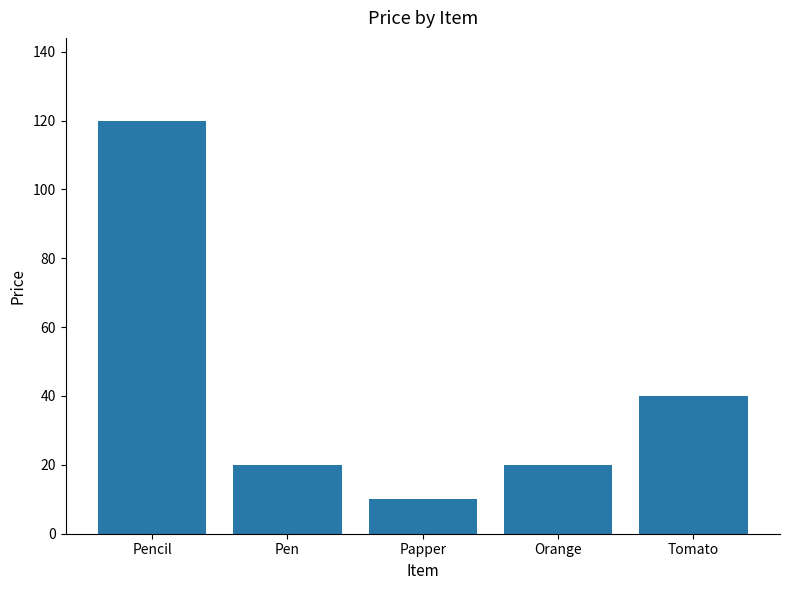

What position from the left is Tomato?

5